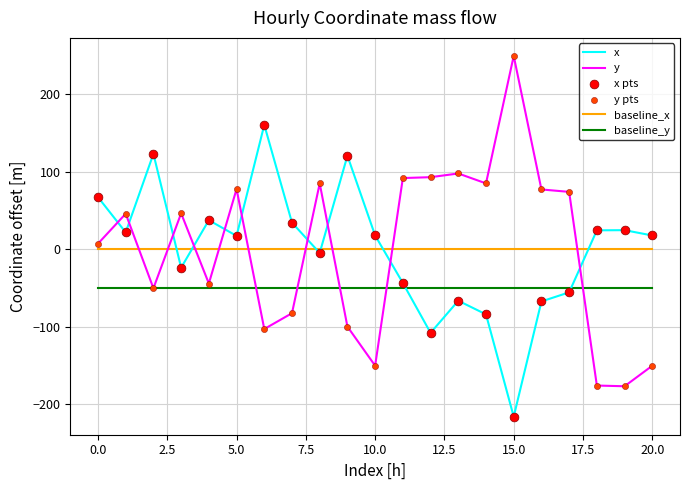

Which series has the widest spread of values?

y